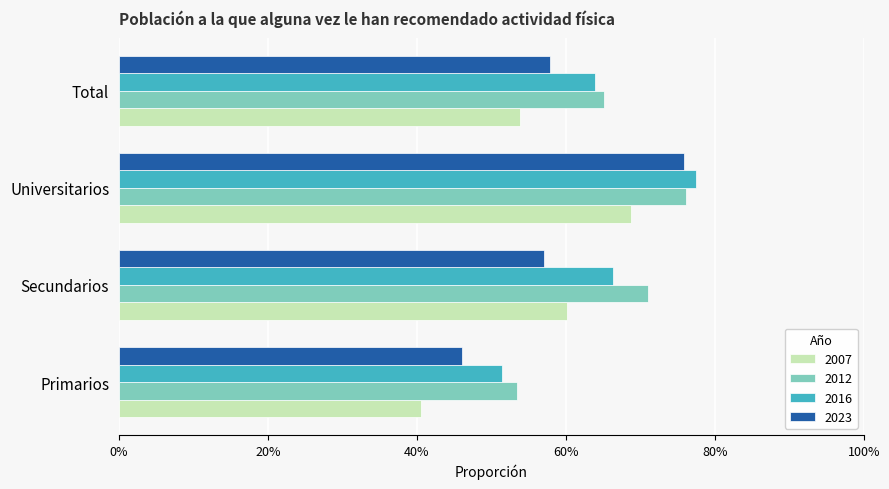

What are all the series names shown in the legend?

2007, 2012, 2016, 2023